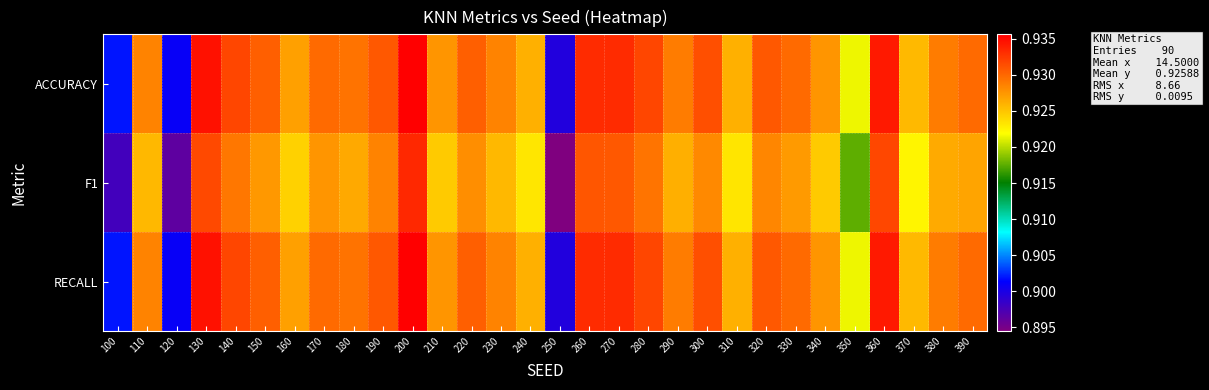

At how many categories does at least one series exceed 0?

30